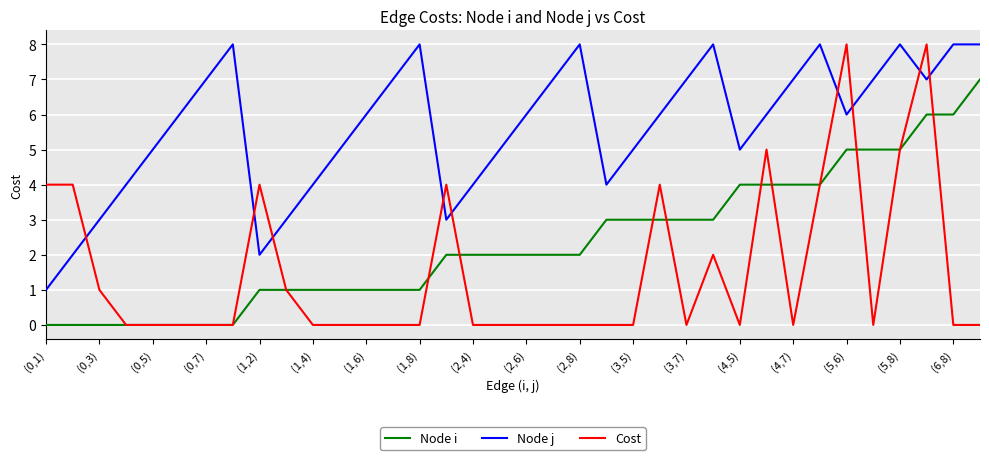

Rank the series by their average value, from lowest to highest.

Cost, Node i, Node j